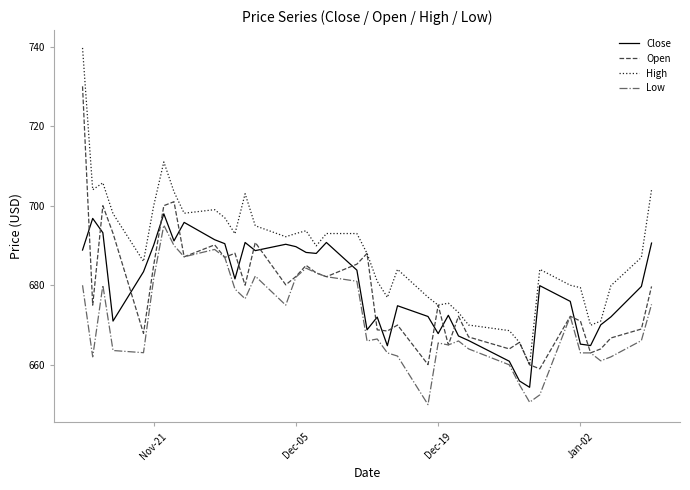

How many values in the High series exceed 689?

20